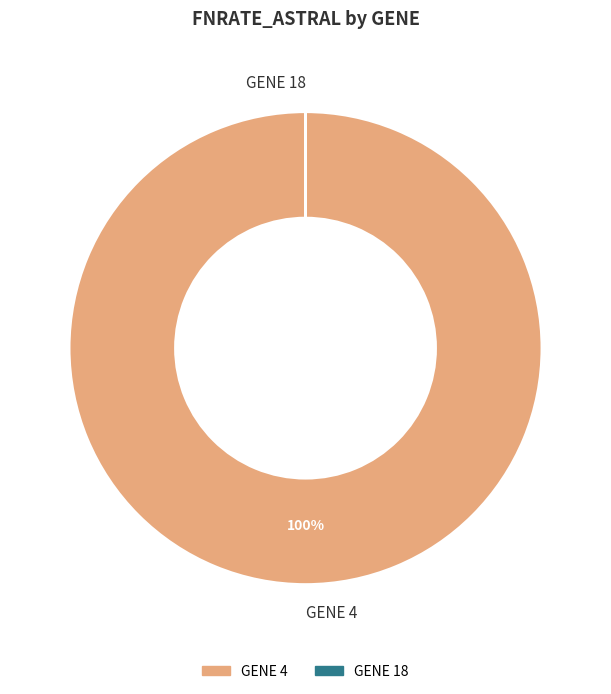

What percentage is the GENE 4 slice, to the nearest percent?

100%